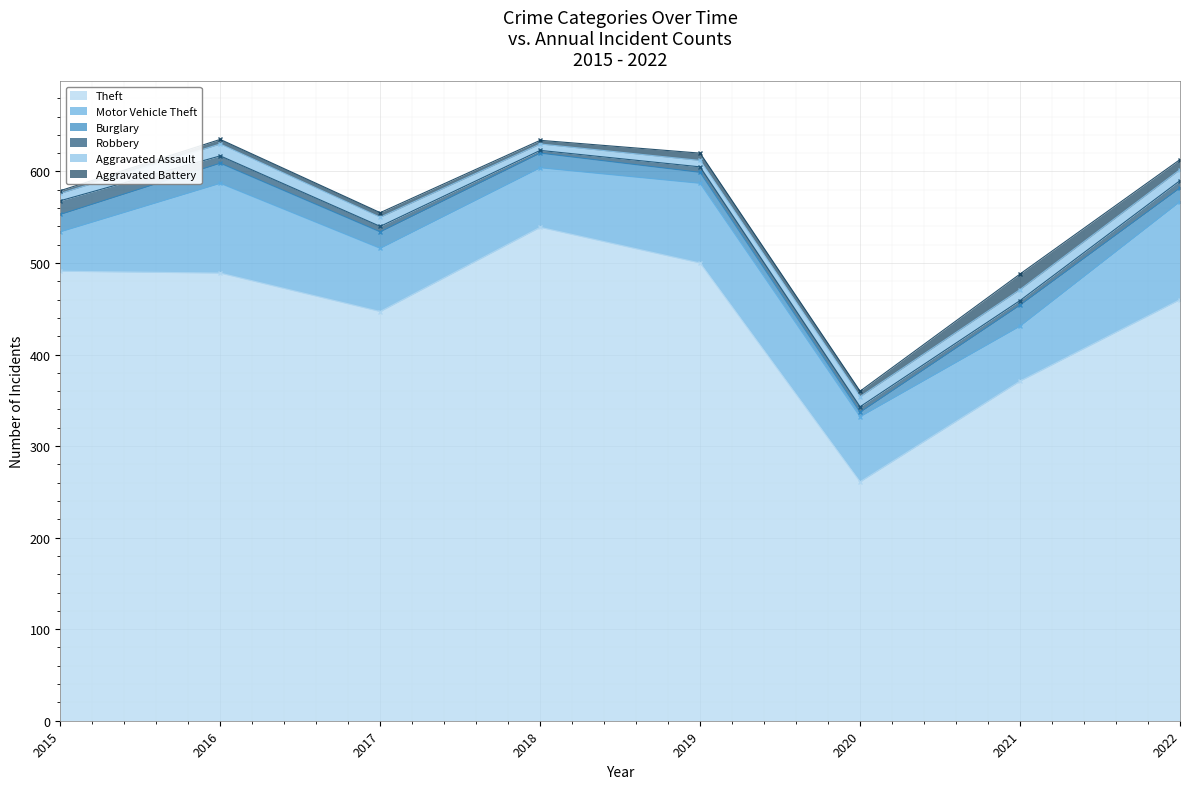

The value of Aggravated Assault at 2021 is 12. True or false?

True